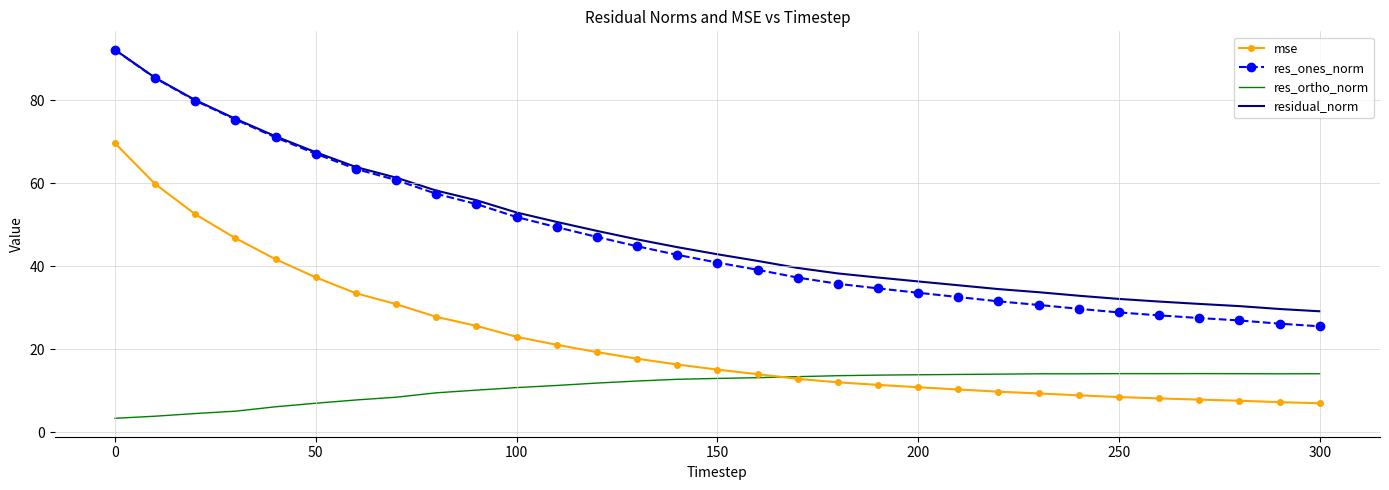

What is the lowest value of the res_ones_norm series?

25.5